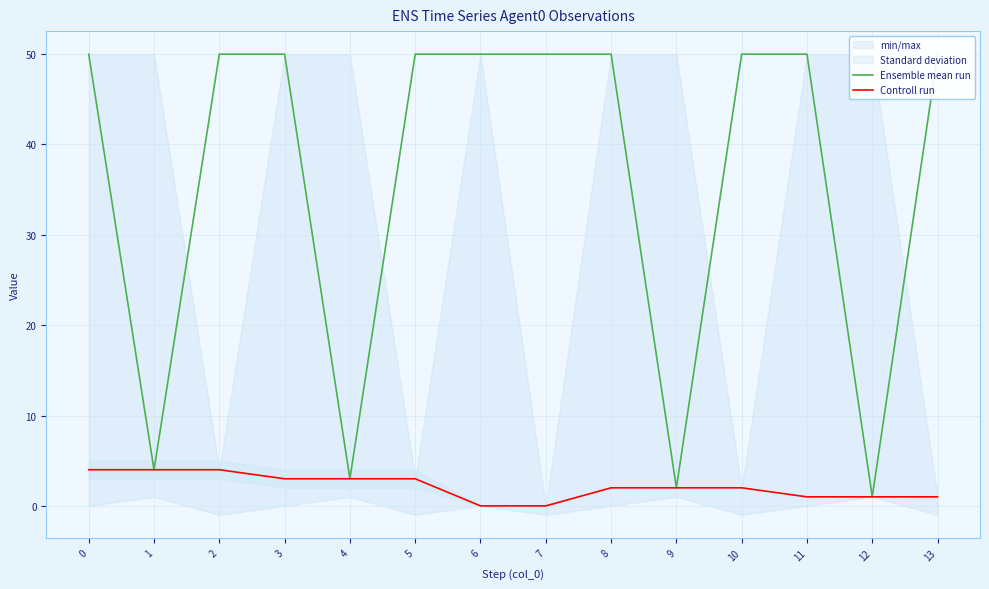

What are all the series names shown in the legend?

Ensemble mean run, Controll run